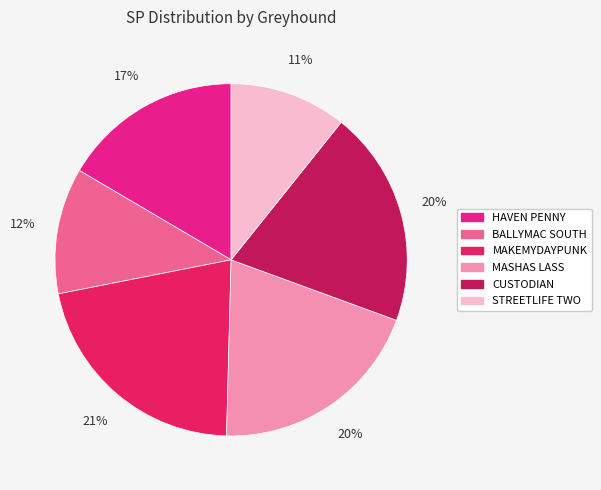

Is there a majority slice in this chart?

No